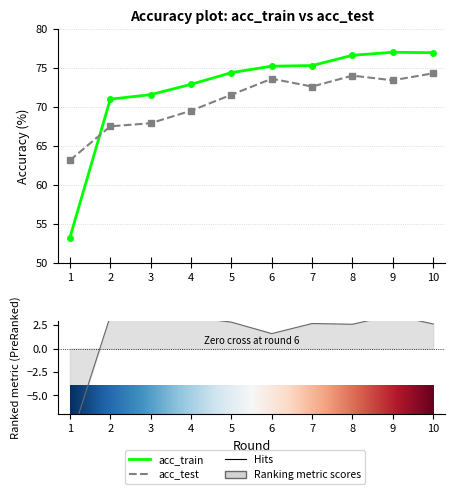

Is it true that acc_test equals 67.5 at 2?

True